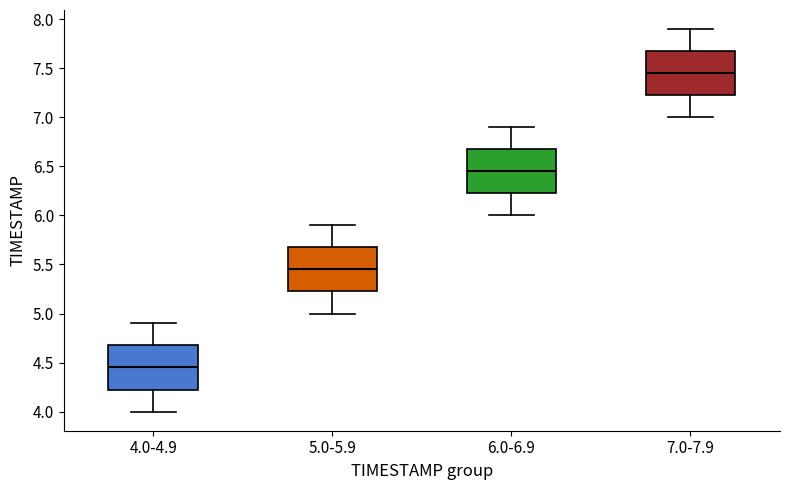

Reading left to right, transcribe this box plot: for each box, give where its median line is, the range the box spans, and where its two whiskers end, as read against the y-axis. The values are not printed on the chart, so give them approximately, as read against the axis.

4.0-4.9: median 4.45, box 4.25 to 4.70, whiskers 4.00 to 4.90
5.0-5.9: median 5.45, box 5.25 to 5.70, whiskers 5.00 to 5.90
6.0-6.9: median 6.45, box 6.25 to 6.70, whiskers 6.00 to 6.90
7.0-7.9: median 7.45, box 7.25 to 7.70, whiskers 7.00 to 7.90